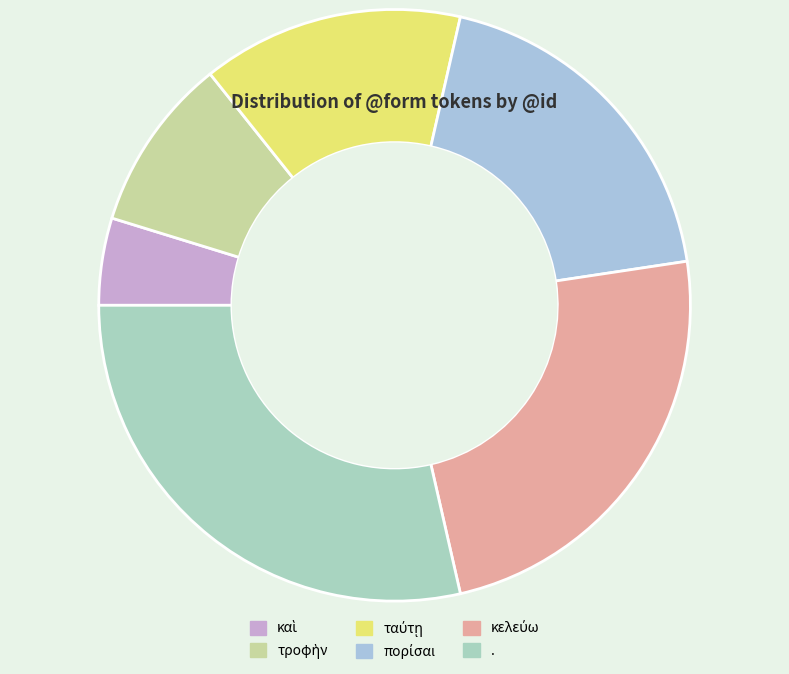

How many slices are in this pie chart?

6